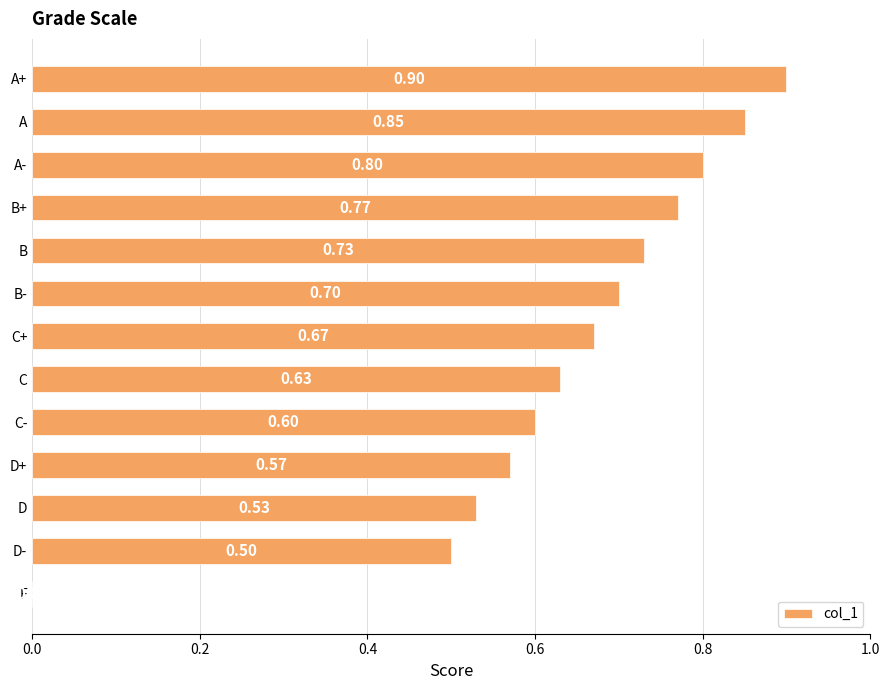

Which has a higher value, C+ or D?

C+